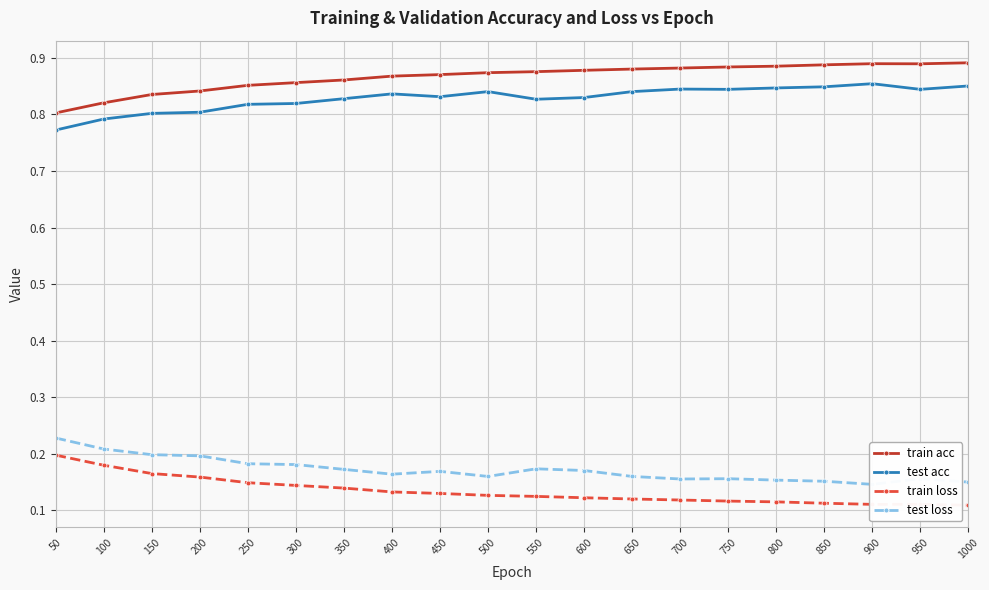

Where is the first local minimum for train loss?

900